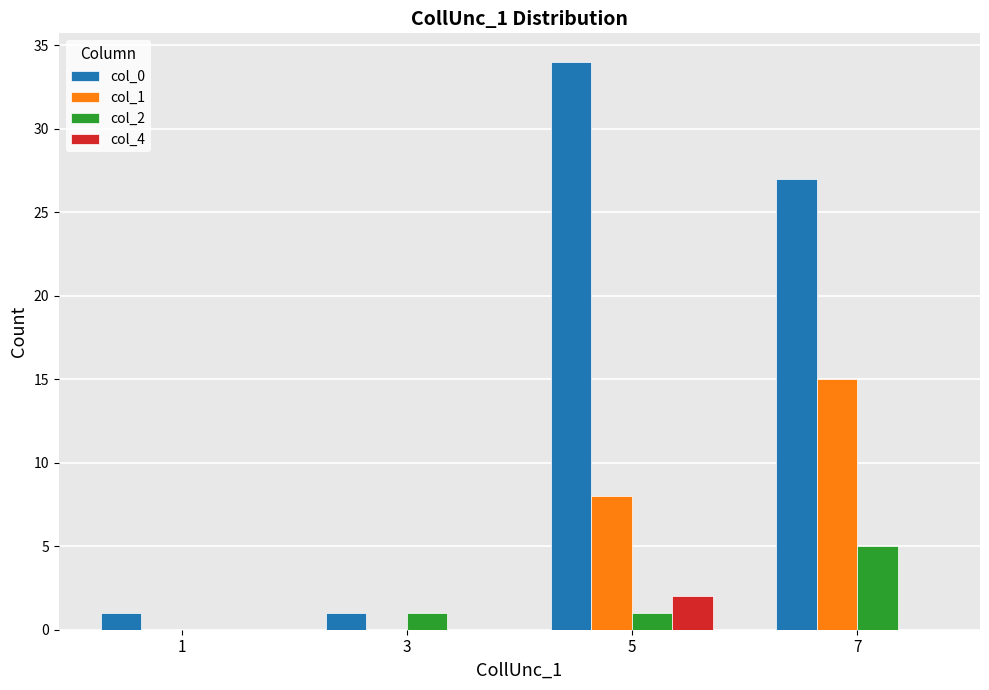

Are the bars grouped side by side (vs. stacked)?

Yes